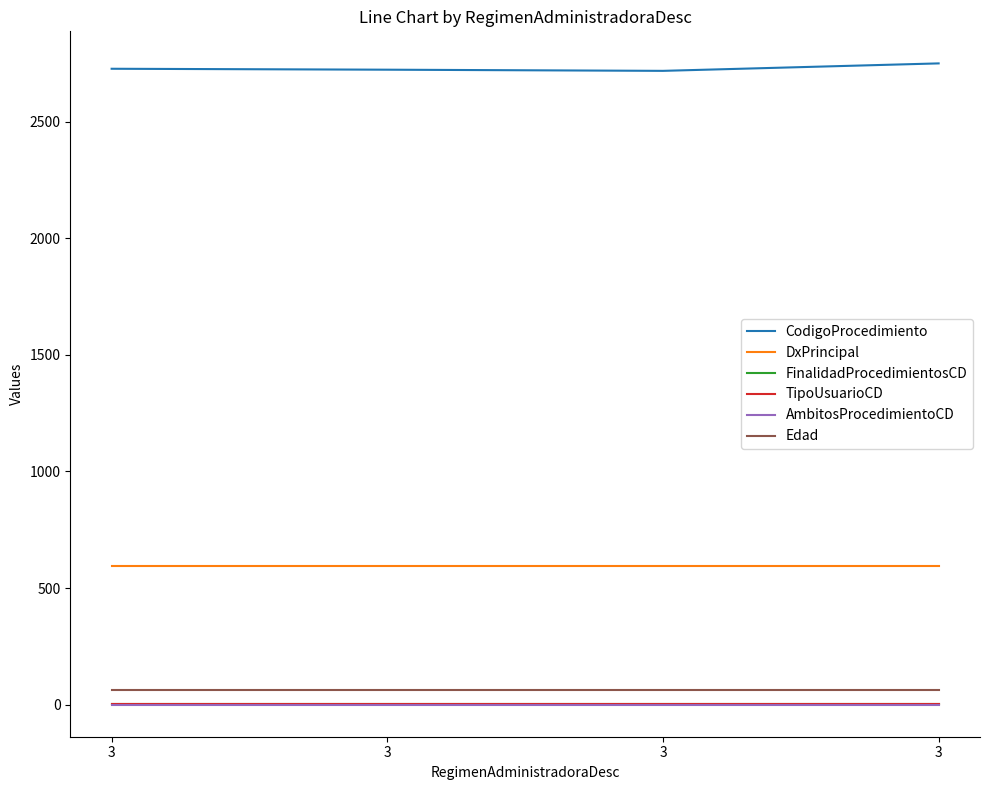

How many lines are shown in the chart?

6